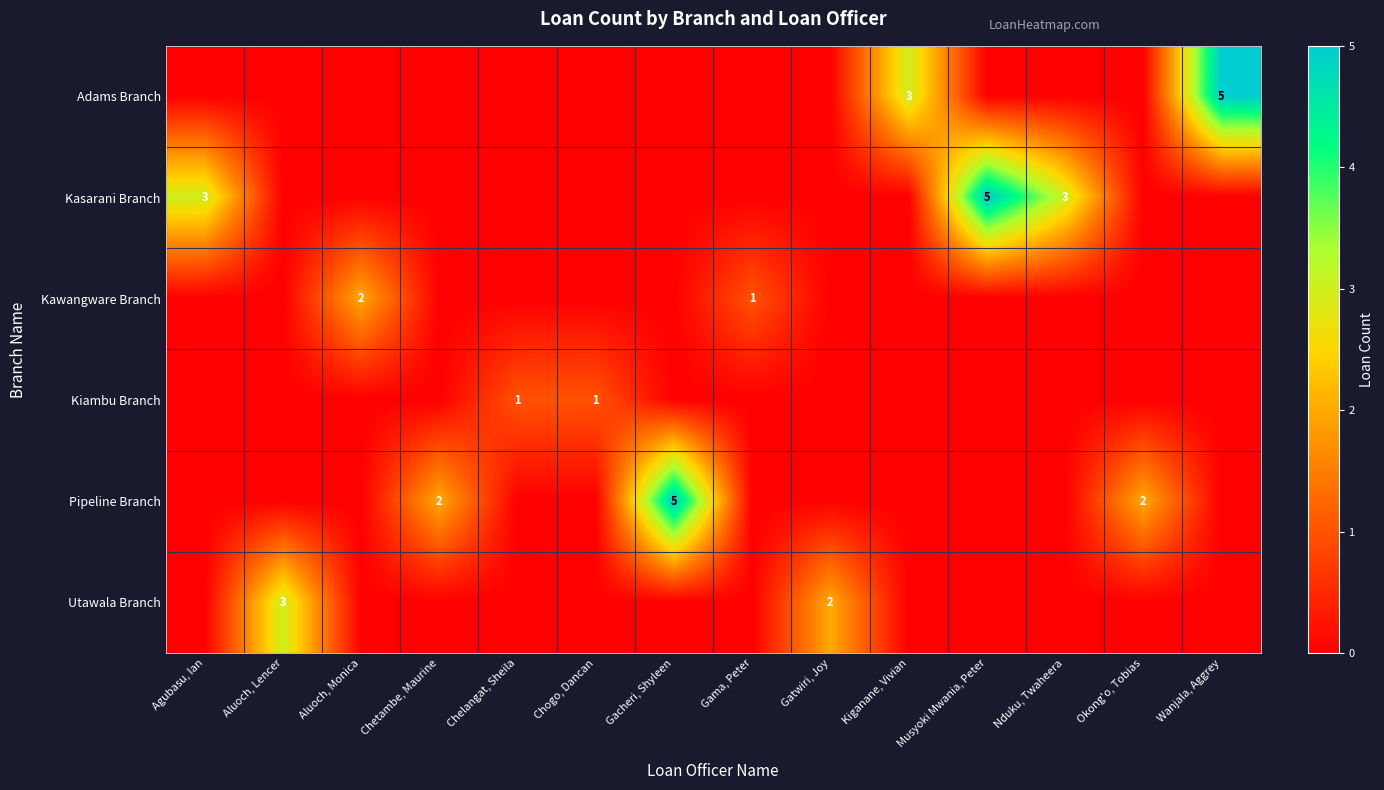

The Utawala Branch series shows 2 at Gatwiri, Joy. True or false?

True